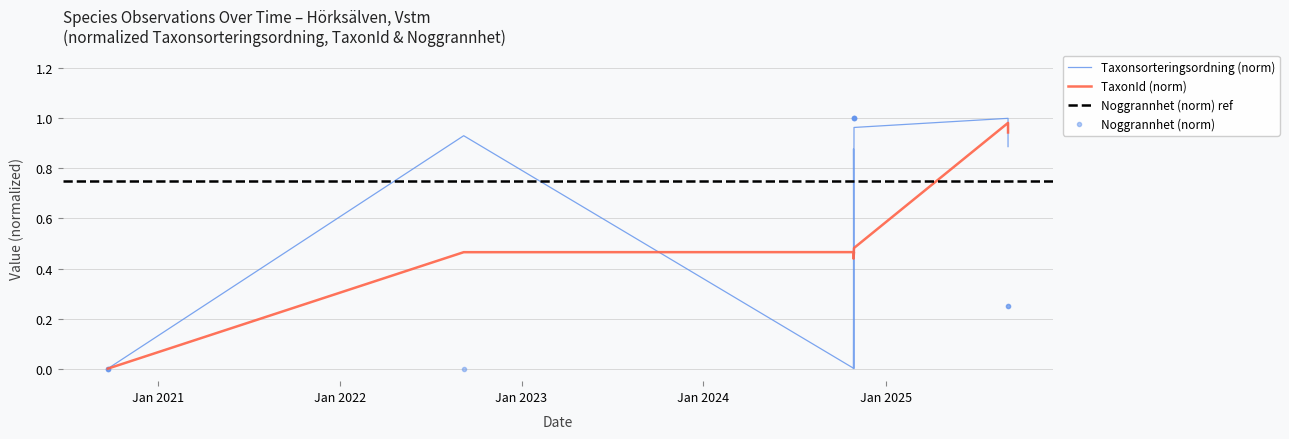

Is the value of Noggrannhet at 2025-09-03 greater than the value of Taxonsorteringsordning at 2024-10-28?

No